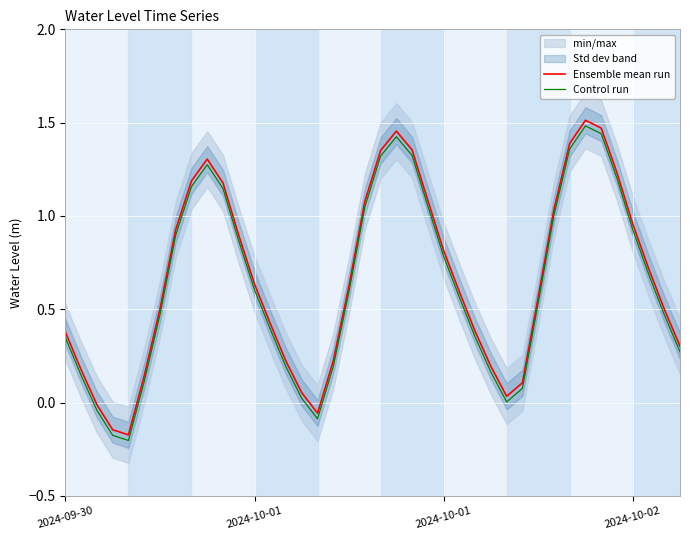

List the series in order of their peak value, lowest first.

Control run, Ensemble mean run